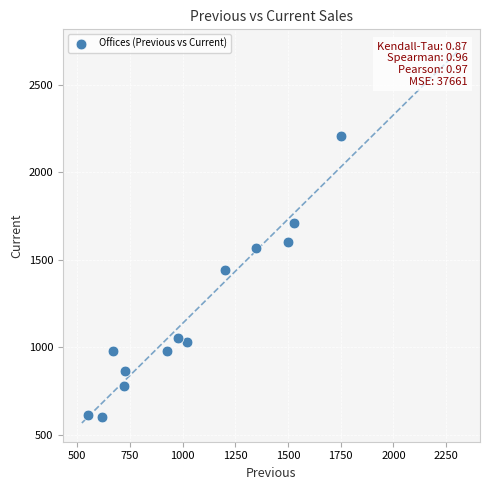

What is the range of Y values (max minus min)?

1610